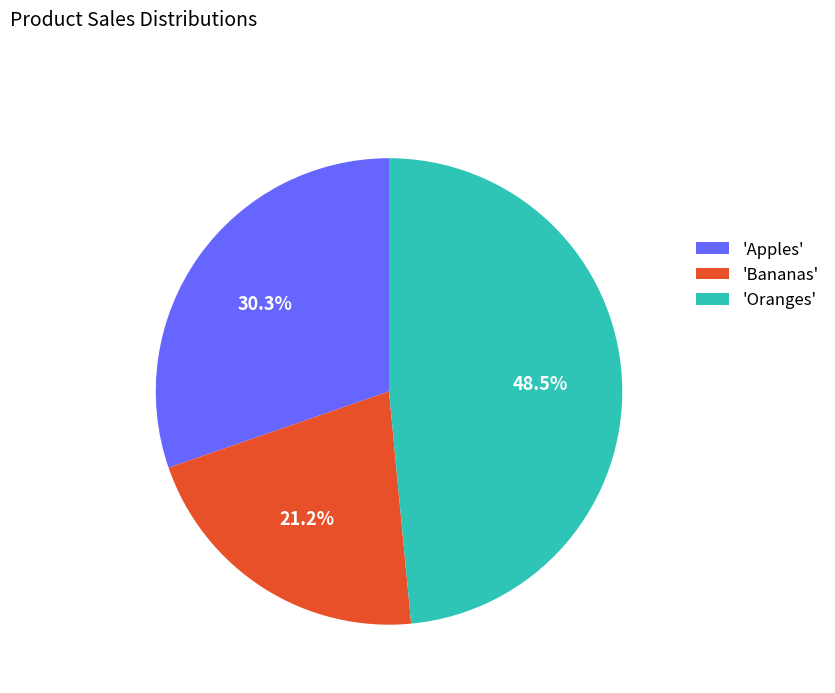

How many segments does this pie chart have?

3